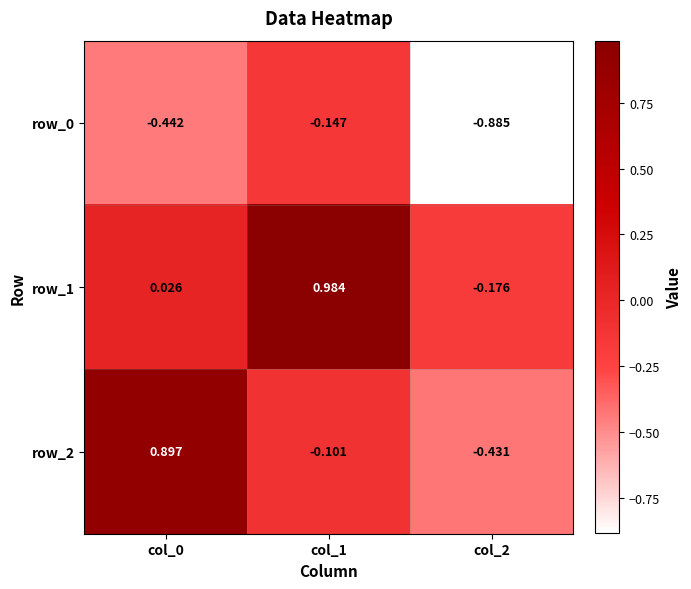

What is the spread (max minus min) of values at col_0?

1.3